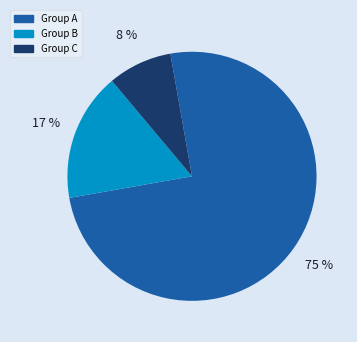

Is there any slice that represents more than half of the pie?

Yes